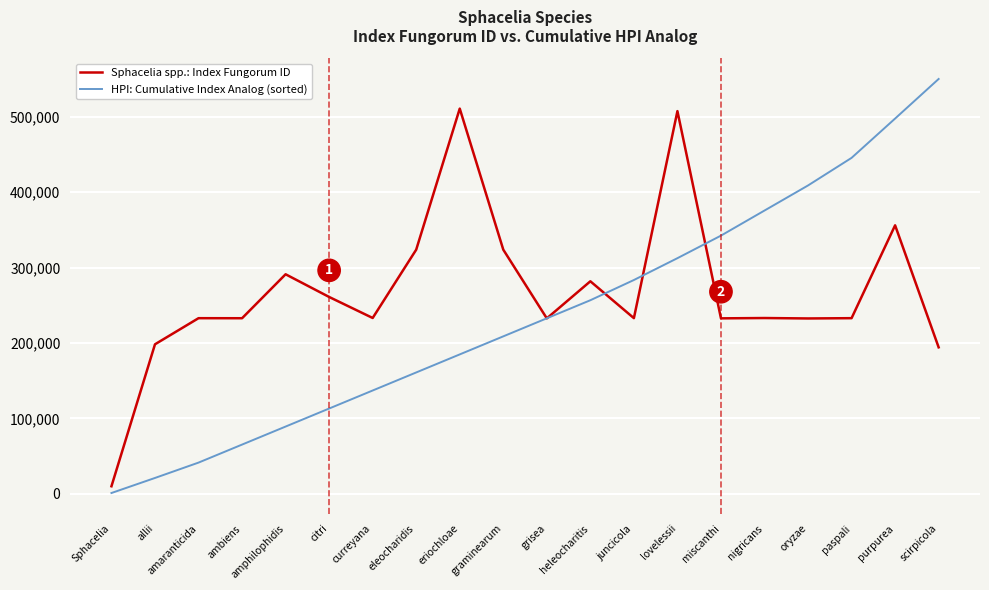

True or false: HPI: Cumulative Index Analog (sorted) has a value of 214496.2 at curreyana.

False